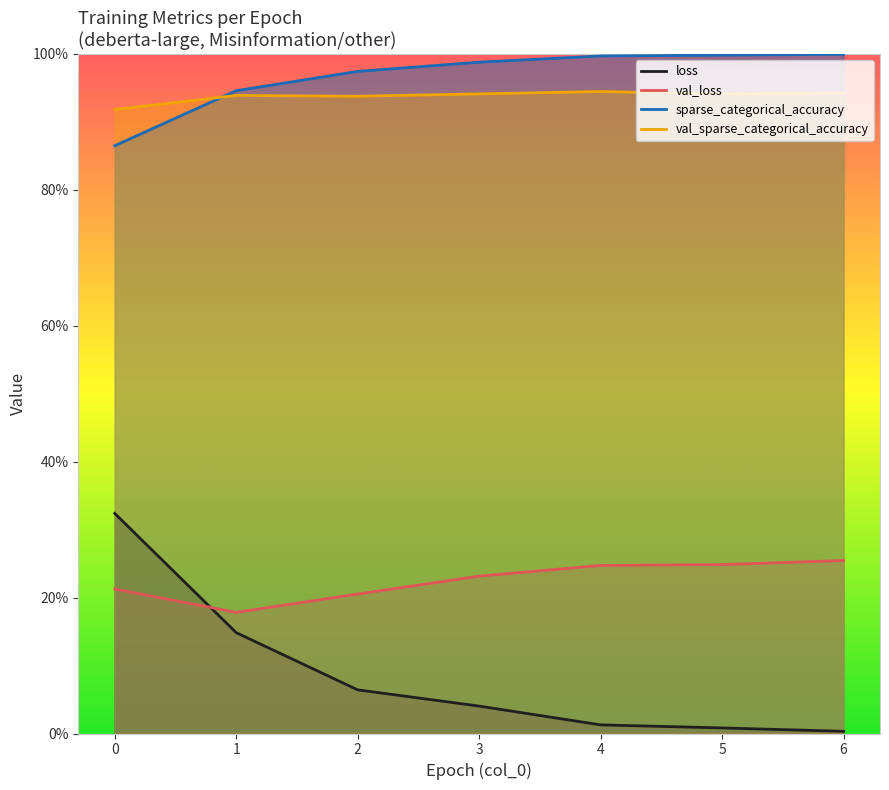

What is the value of the val_loss point at the 3rd from the left?

0.2